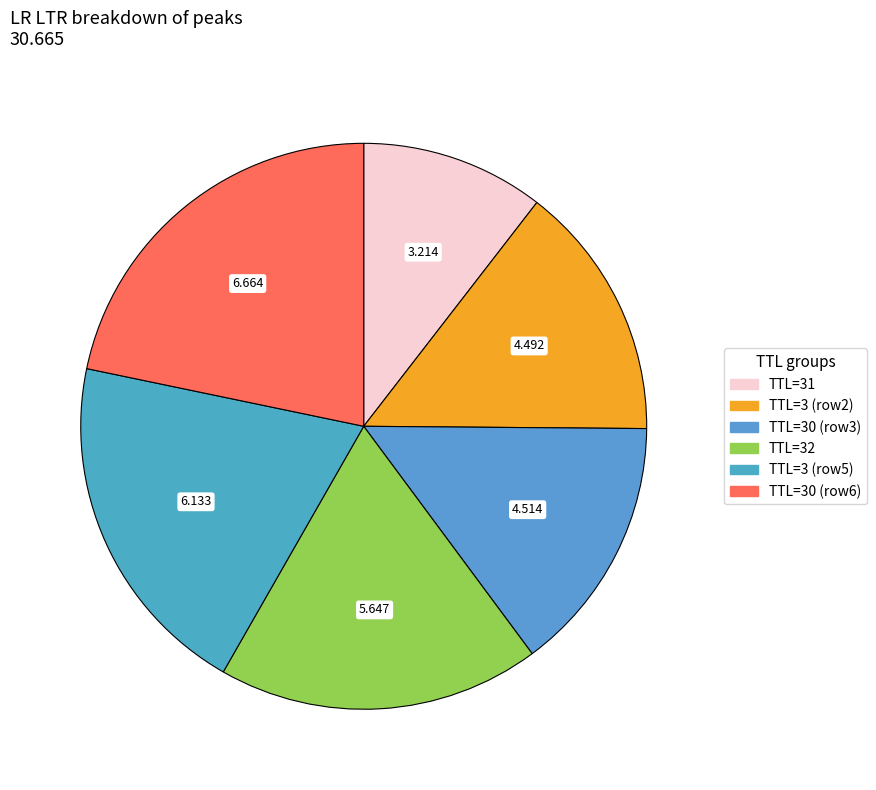

What is the smallest slice in the pie chart?

31